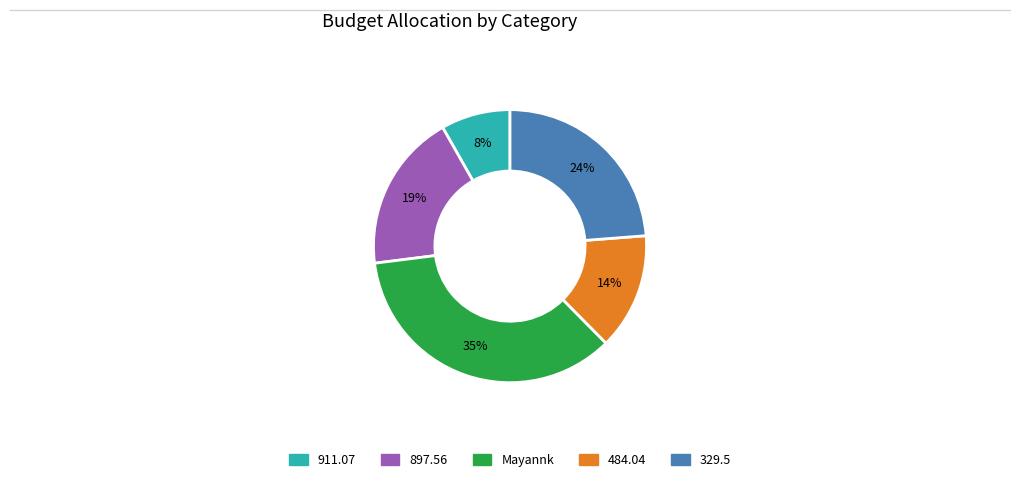

Combined, do 897.56 and 329.5 account for over 50%?

No